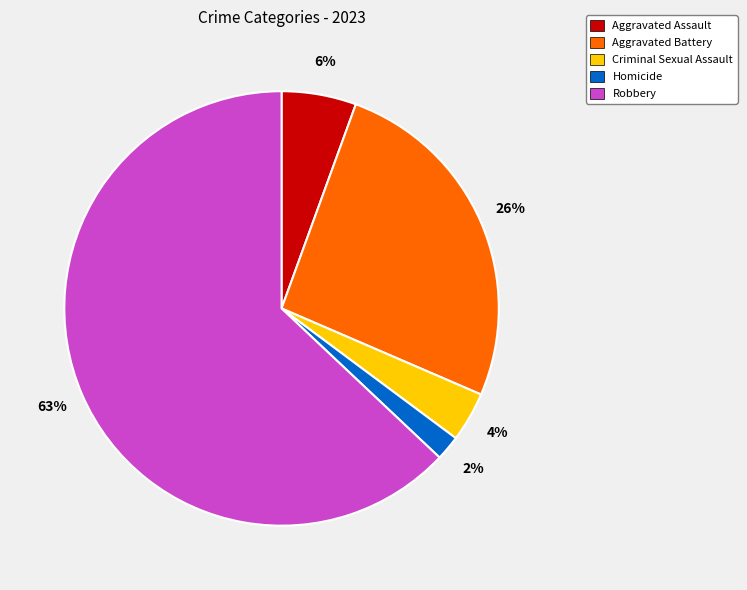

Which slice represents more than half of the pie?

Robbery